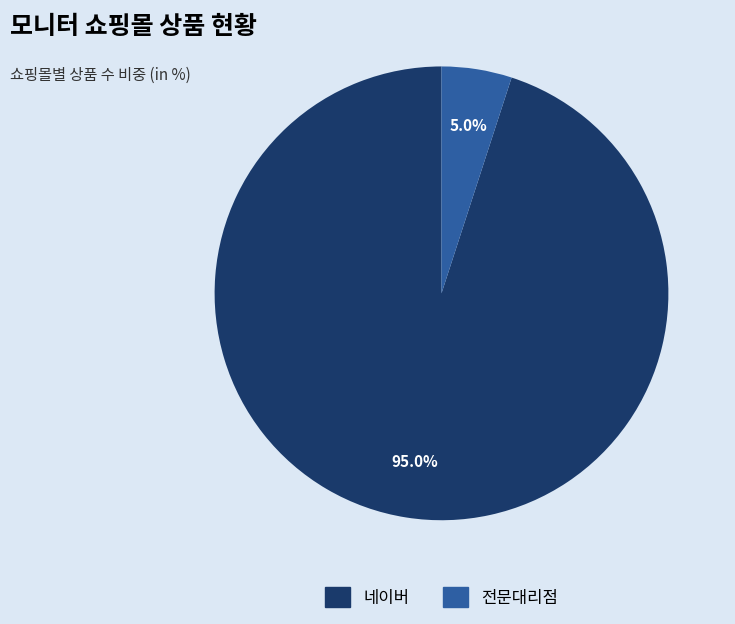

To the nearest percent, what is the average slice percentage?

50%